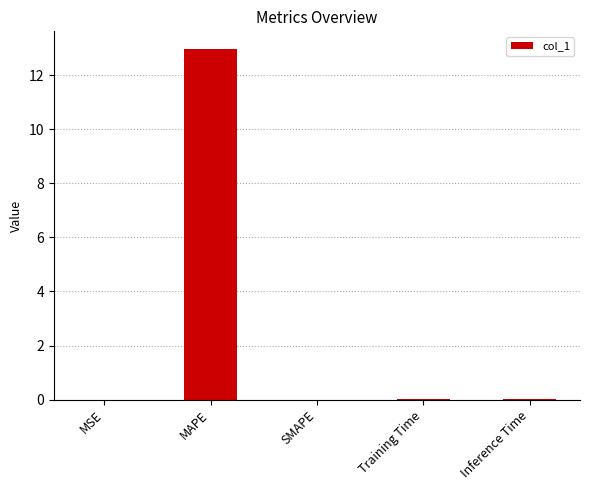

The value at SMAPE is 0.0. True or false?

True